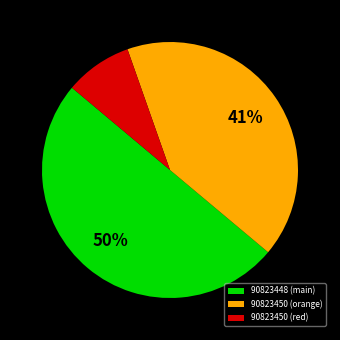

Count the number of slices in the pie.

3